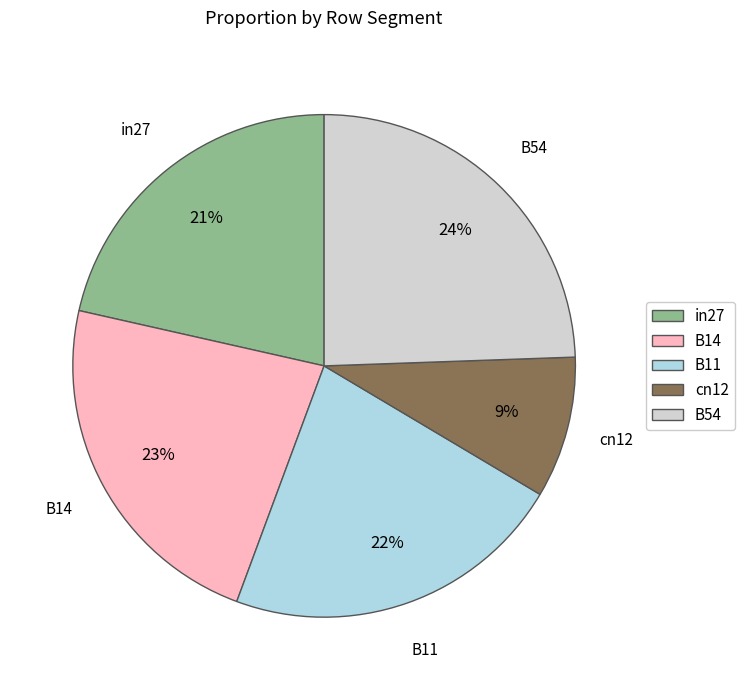

Do B14 and in27 together represent more than half of the pie?

No